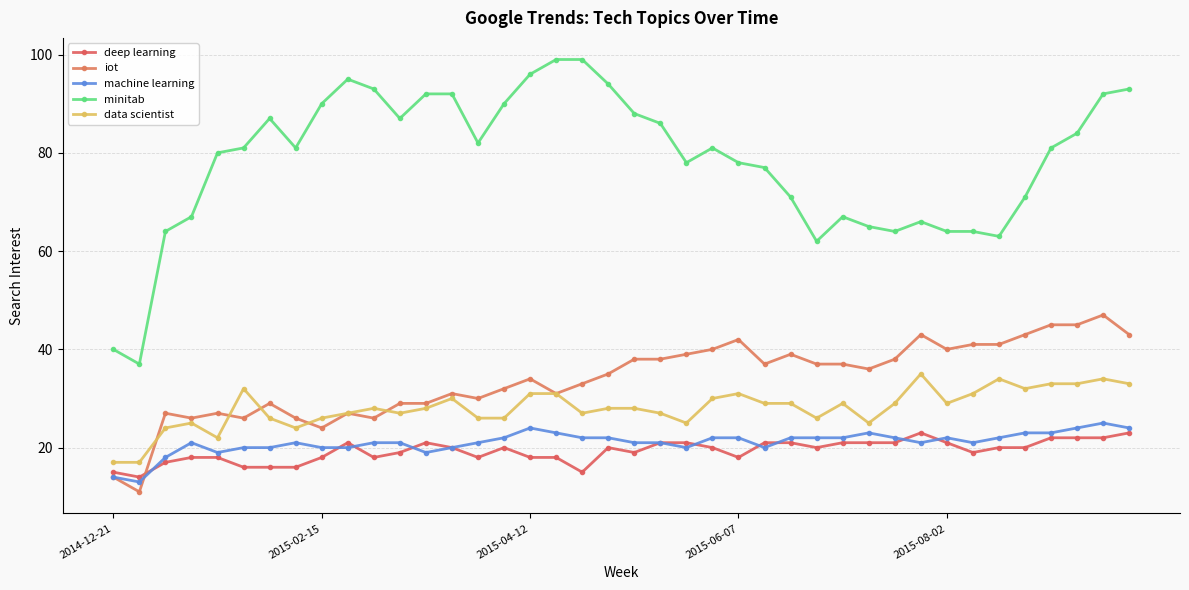

Is this an area chart (filled region under the line)?

No